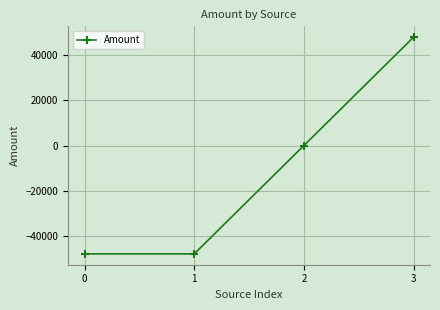

True or false: the data shows 73345 at 3.

False